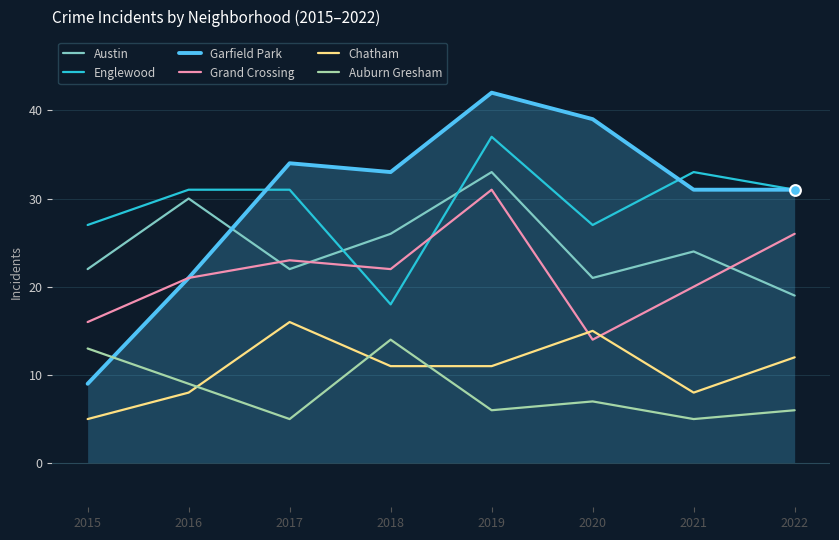

Which series has the largest total across all categories?

Garfield Park